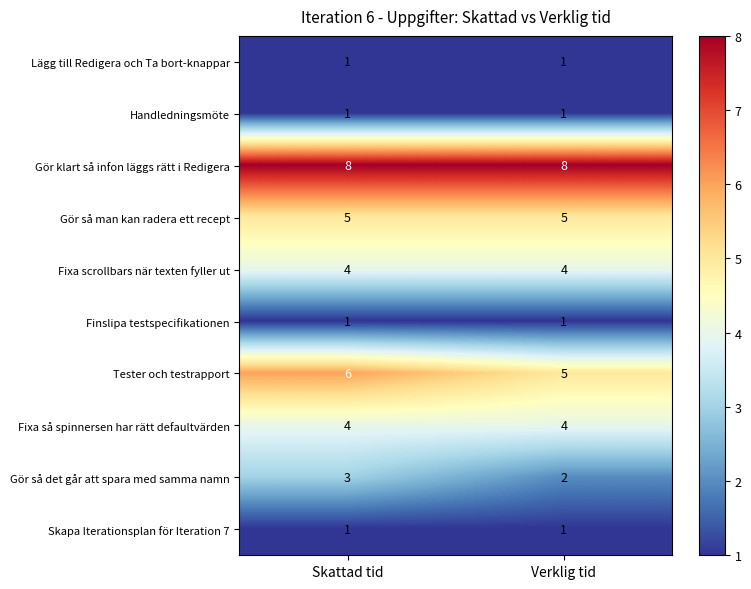

List the labels in order of Tester och testrapport value, smallest first.

Verklig tid, Skattad tid